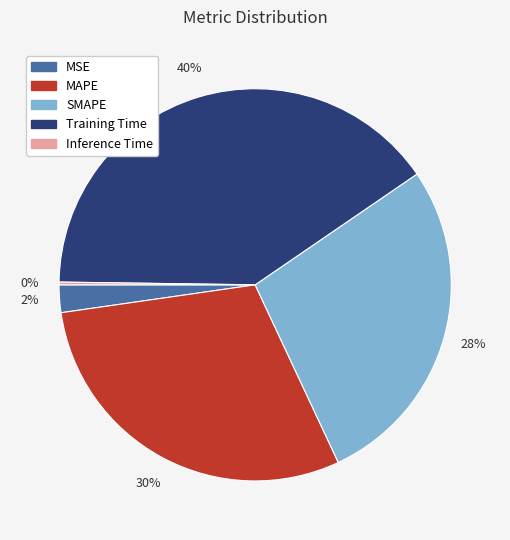

Is there a majority slice in this chart?

No